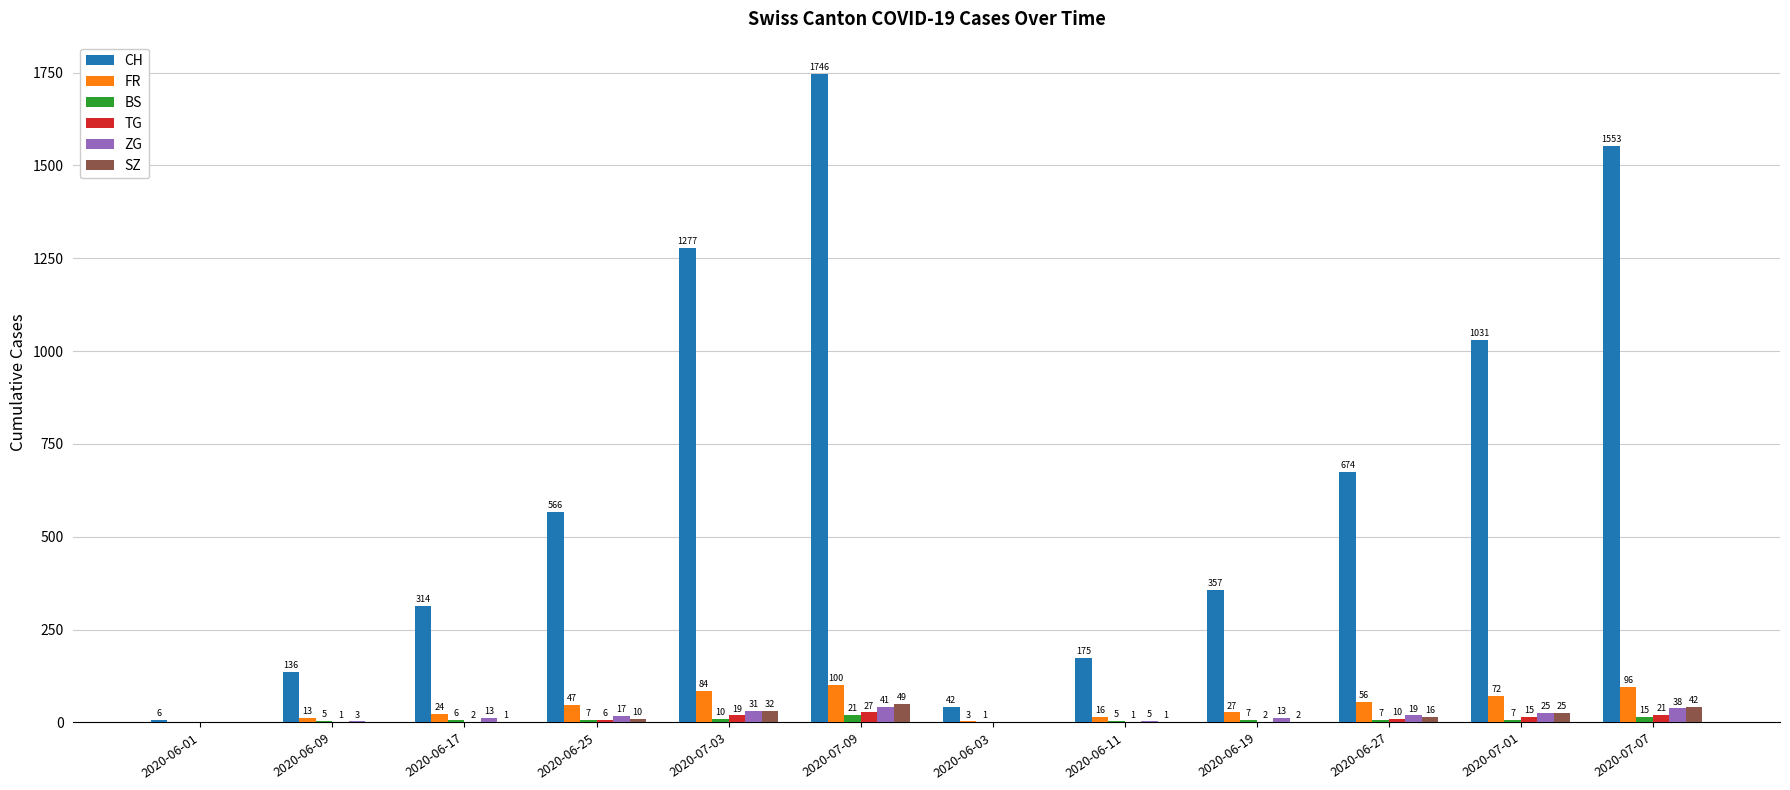

What are all the series names shown in the legend?

CH, FR, BS, TG, ZG, SZ